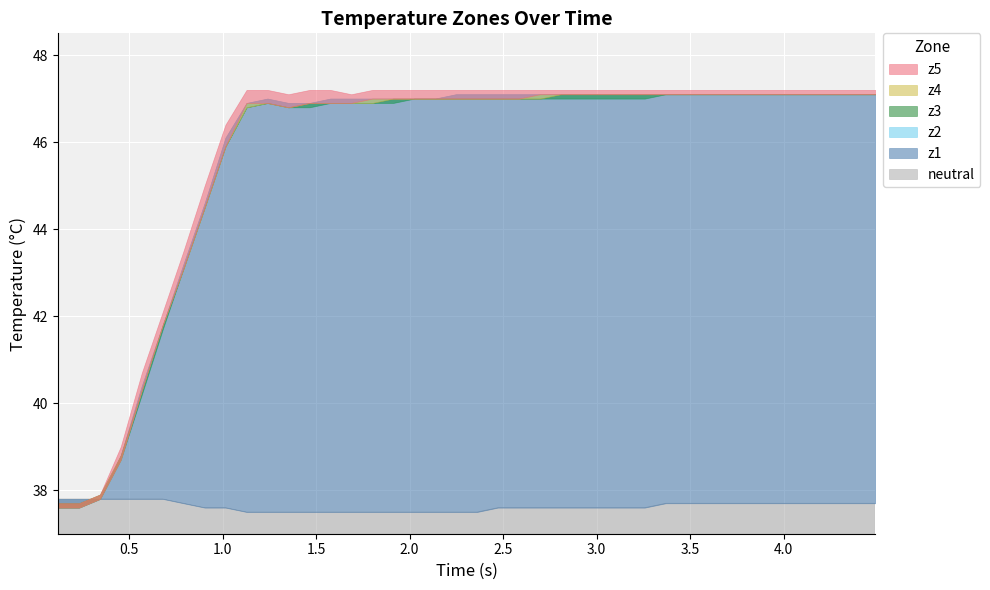

What is the lowest value of the neutral series?

37.5